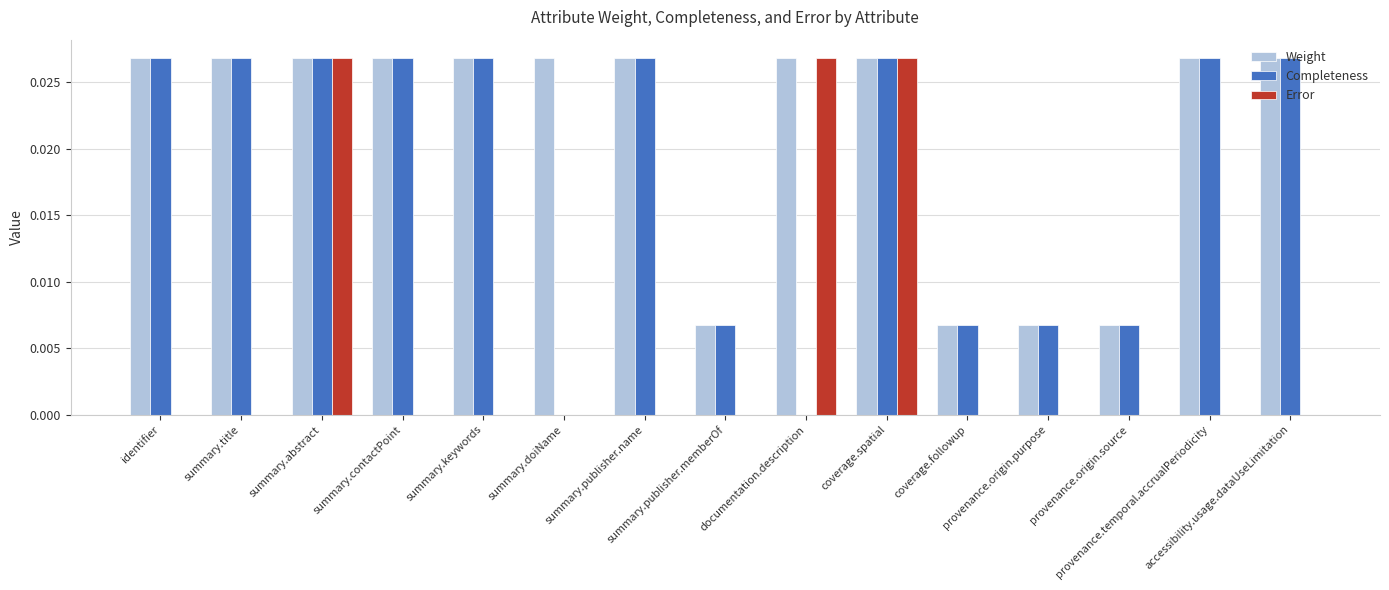

Which series has the largest total across all categories?

Weight